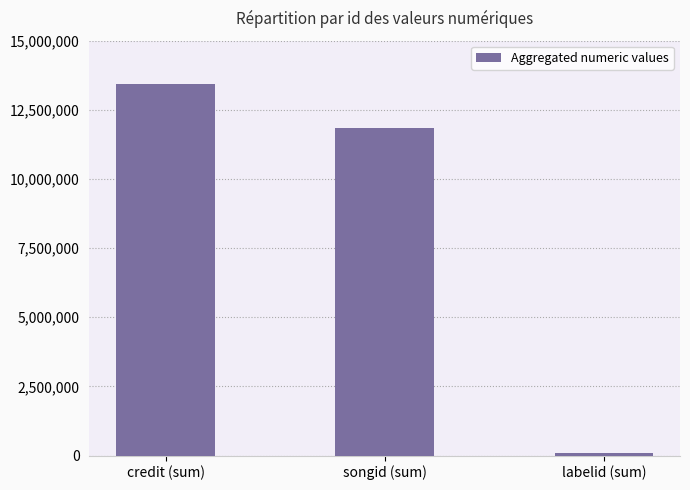

At which category does the chart reach its minimum across all series?

labelid (sum)